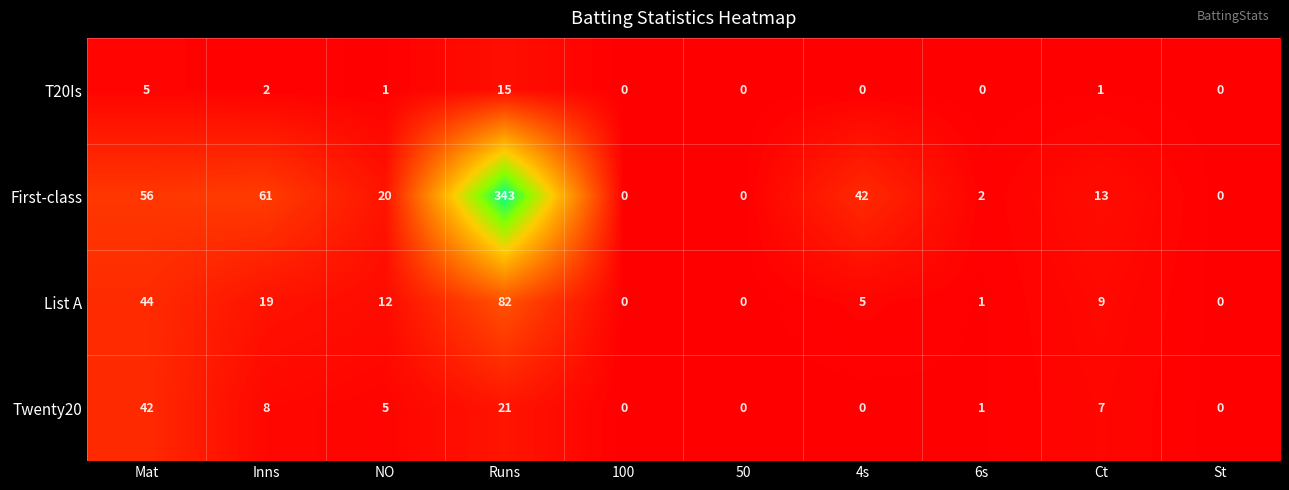

Where does the T20Is series first go above 1?

Mat